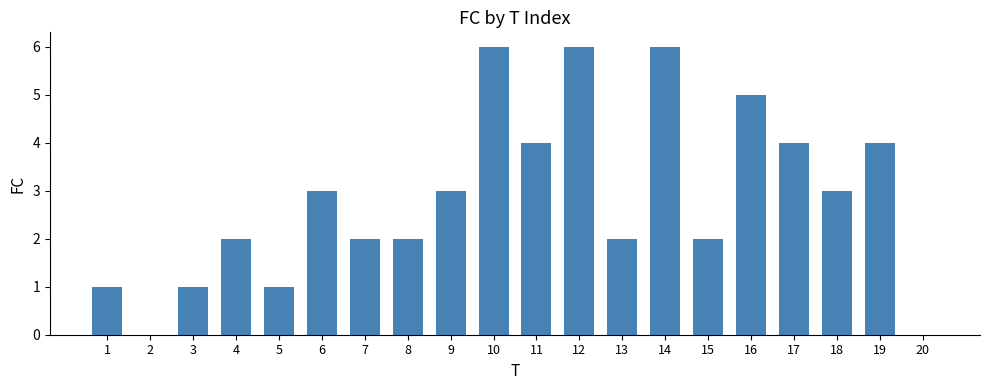

What is the approximate value at 7?

2